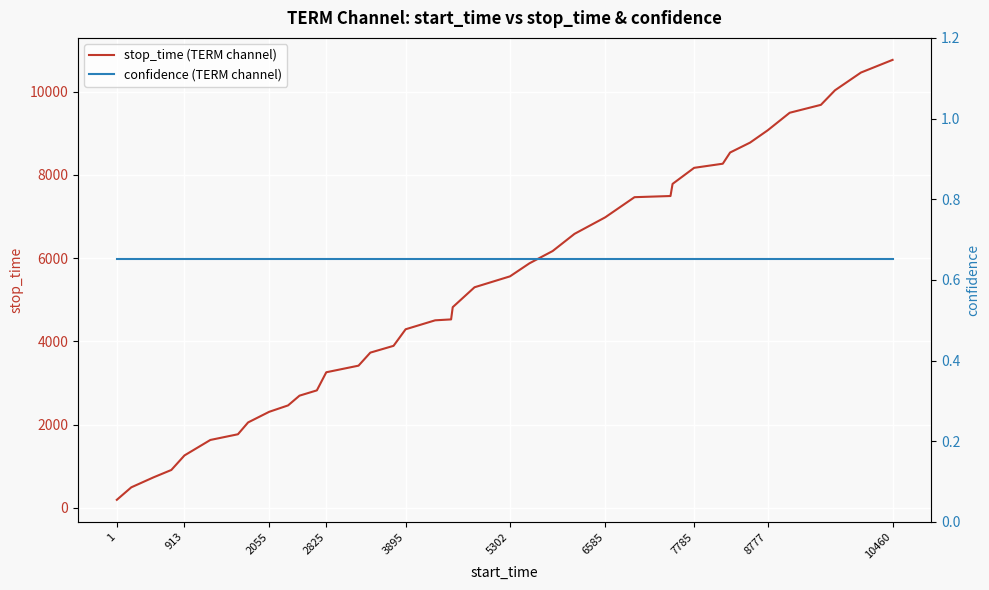

How many data points in stop_time (TERM channel) are less than 4823?

19